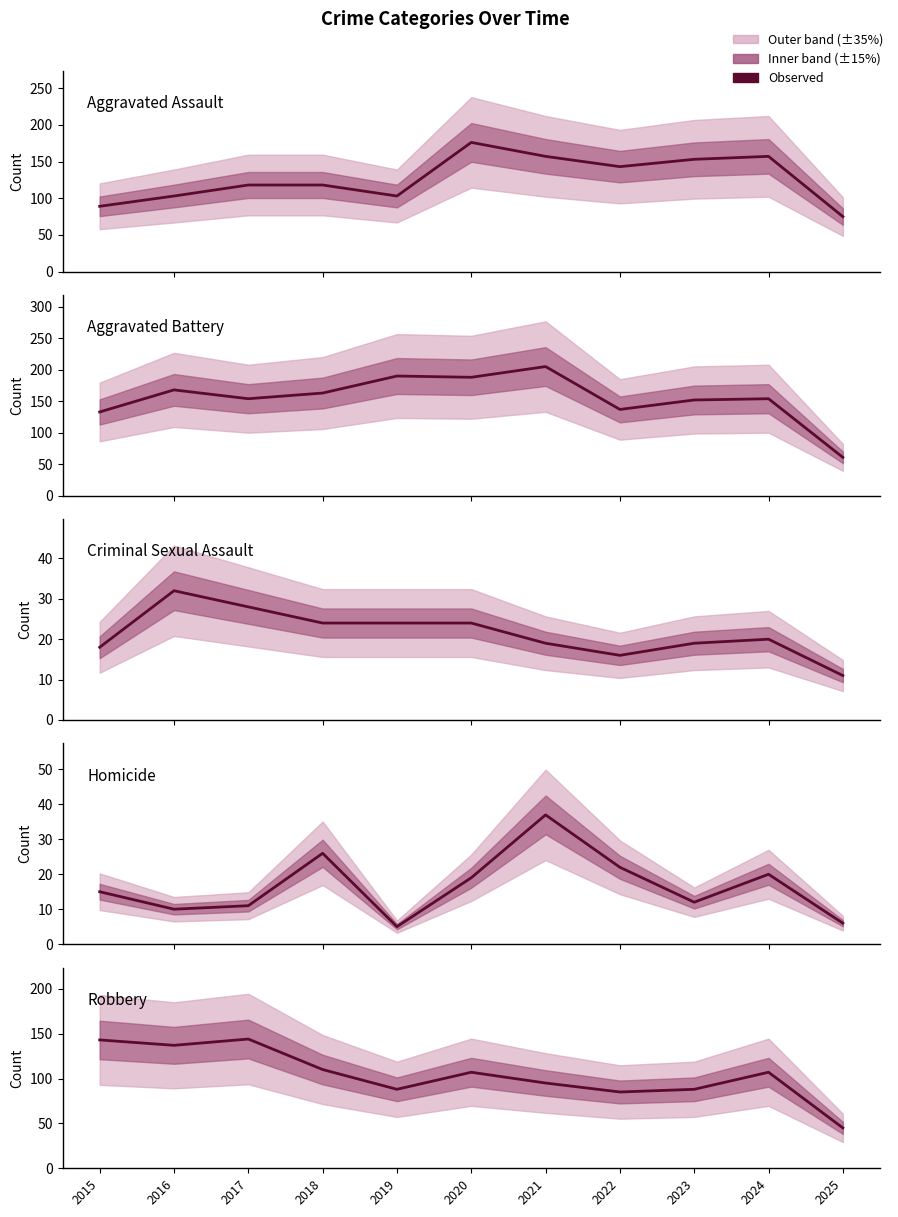

How many lines are shown in the chart?

5